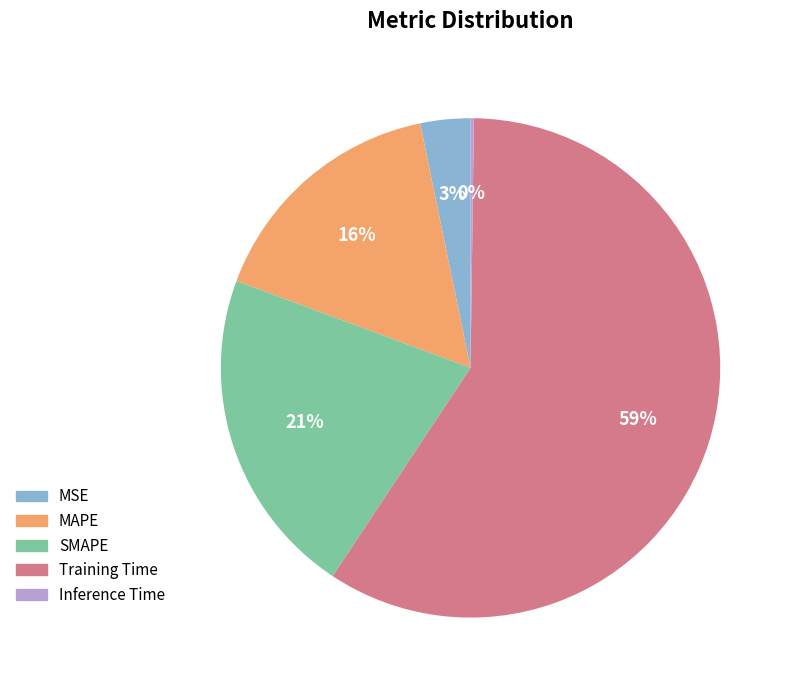

Do MAPE and MSE together represent more than half of the pie?

No